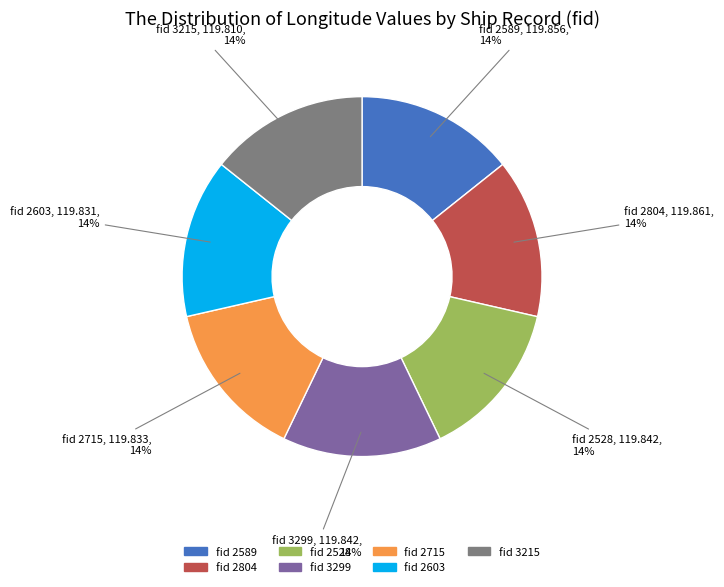

How many segments does this pie chart have?

7